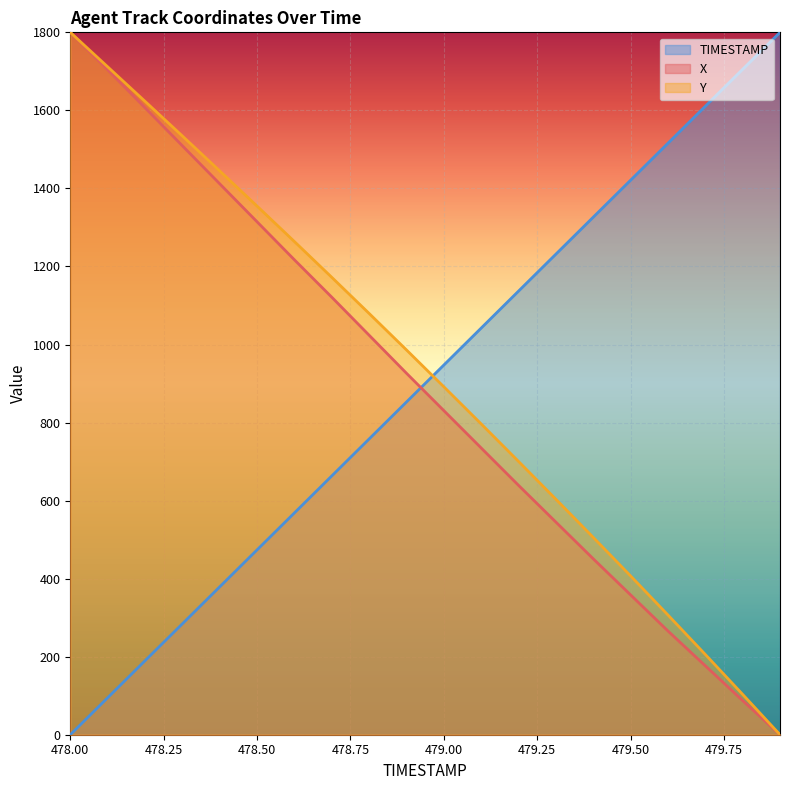

True or false: X has more than 0 interior local peaks.

False